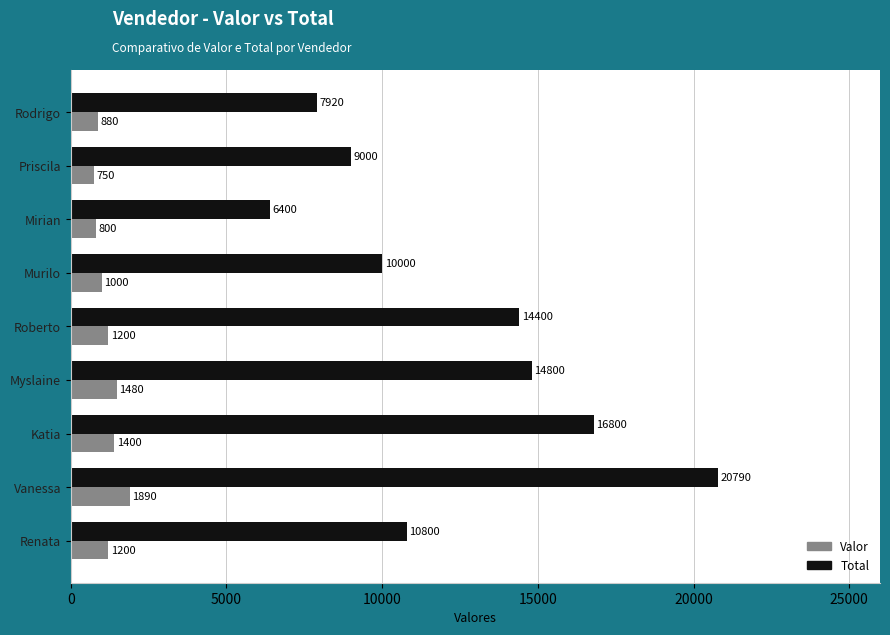

How many series are shown in this chart?

2